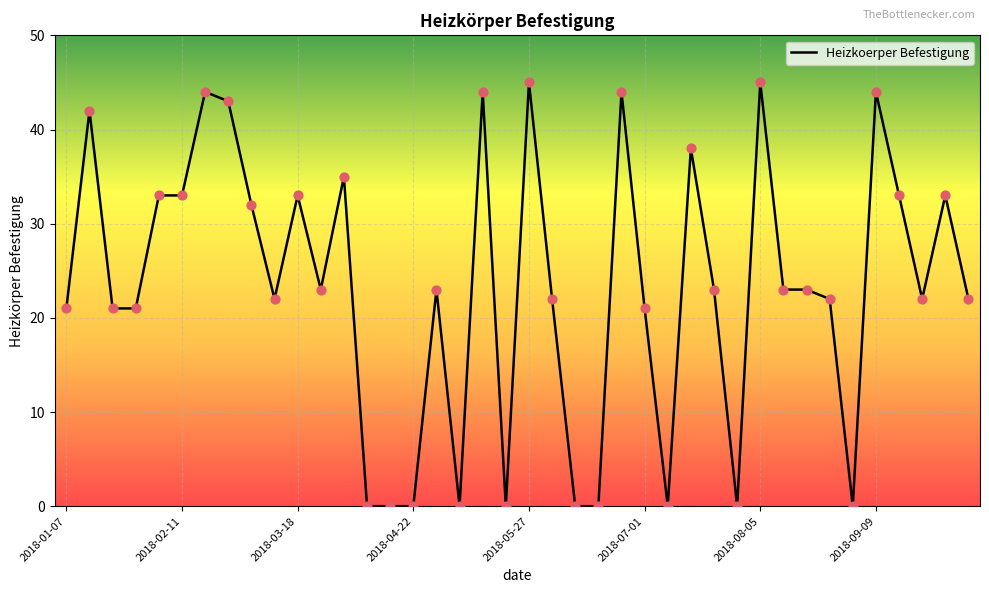

What is the greatest value displayed?

45